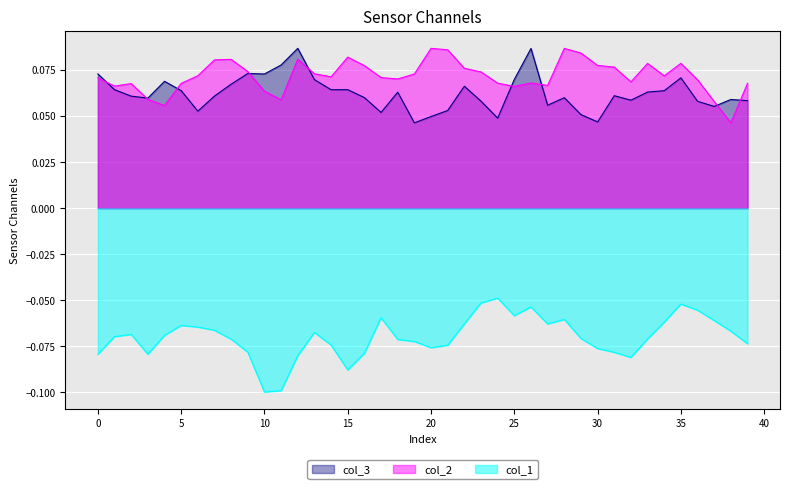

Reading right to left, list all the values displayed in this chart.

col_1: -0.1	-0.1	-0.1	-0.1	-0.1	-0.1	-0.1	-0.1	-0.1	-0.1	-0.1	-0.1	-0.1	-0.1	-0.1	-0.0	-0.1	-0.1	-0.1	-0.1	-0.1	-0.1	-0.1	-0.1	-0.1	-0.1	-0.1	-0.1	-0.1	-0.1	-0.1	-0.1	-0.1	-0.1	-0.1	-0.1	-0.1	-0.1	-0.1	-0.1
col_2: 0.1	0.0	0.1	0.1	0.1	0.1	0.1	0.1	0.1	0.1	0.1	0.1	0.1	0.1	0.1	0.1	0.1	0.1	0.1	0.1	0.1	0.1	0.1	0.1	0.1	0.1	0.1	0.1	0.1	0.1	0.1	0.1	0.1	0.1	0.1	0.1	0.1	0.1	0.1	0.1
col_3: 0.1	0.1	0.1	0.1	0.1	0.1	0.1	0.1	0.1	0.0	0.1	0.1	0.1	0.1	0.1	0.0	0.1	0.1	0.1	0.0	0.0	0.1	0.1	0.1	0.1	0.1	0.1	0.1	0.1	0.1	0.1	0.1	0.1	0.1	0.1	0.1	0.1	0.1	0.1	0.1